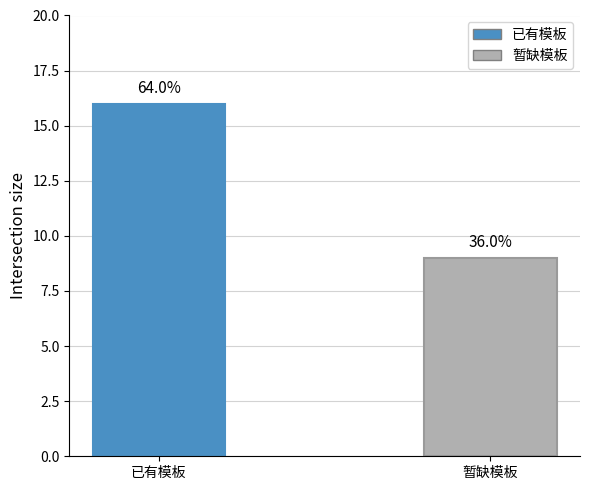

How many bars are there in total?

2